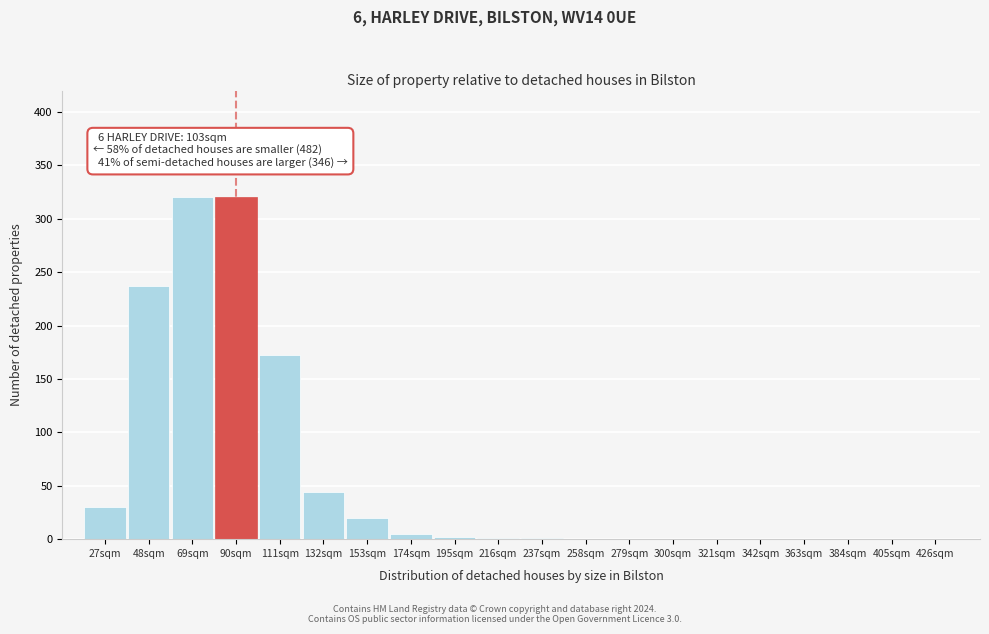

What is the sum of all values?

1152